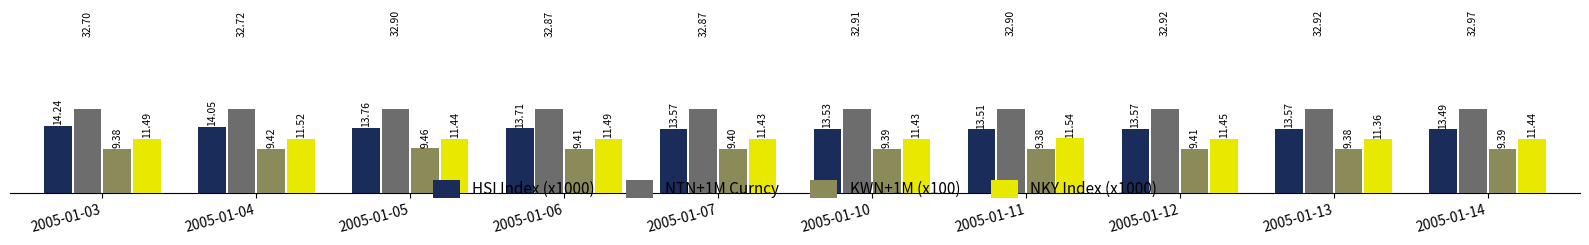

Are the bars grouped side by side (vs. stacked)?

Yes